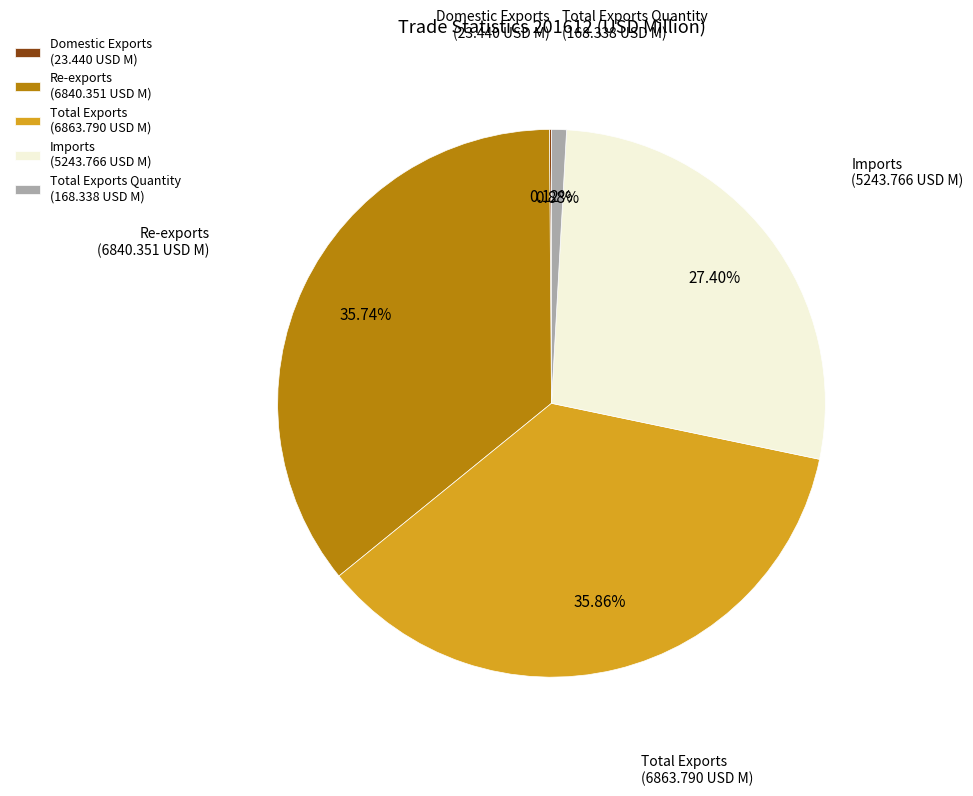

Is it true that Imports is 27% of the pie?

True